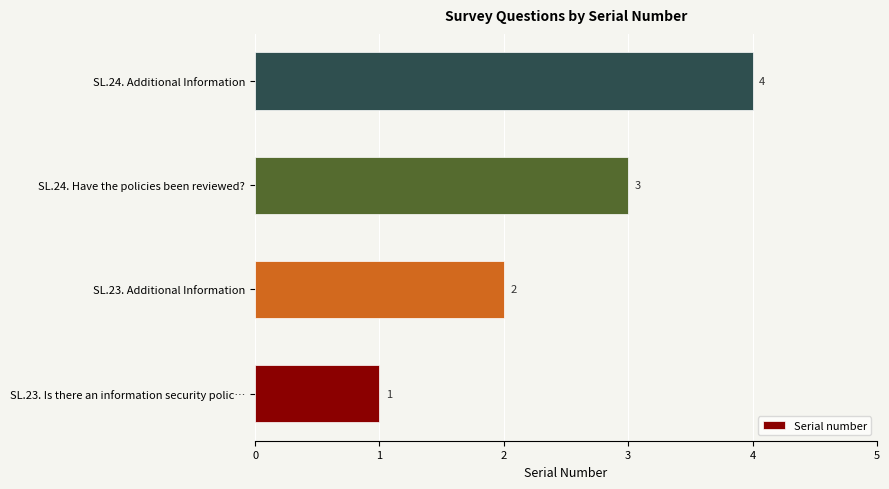

Count the number of data series in this chart.

1